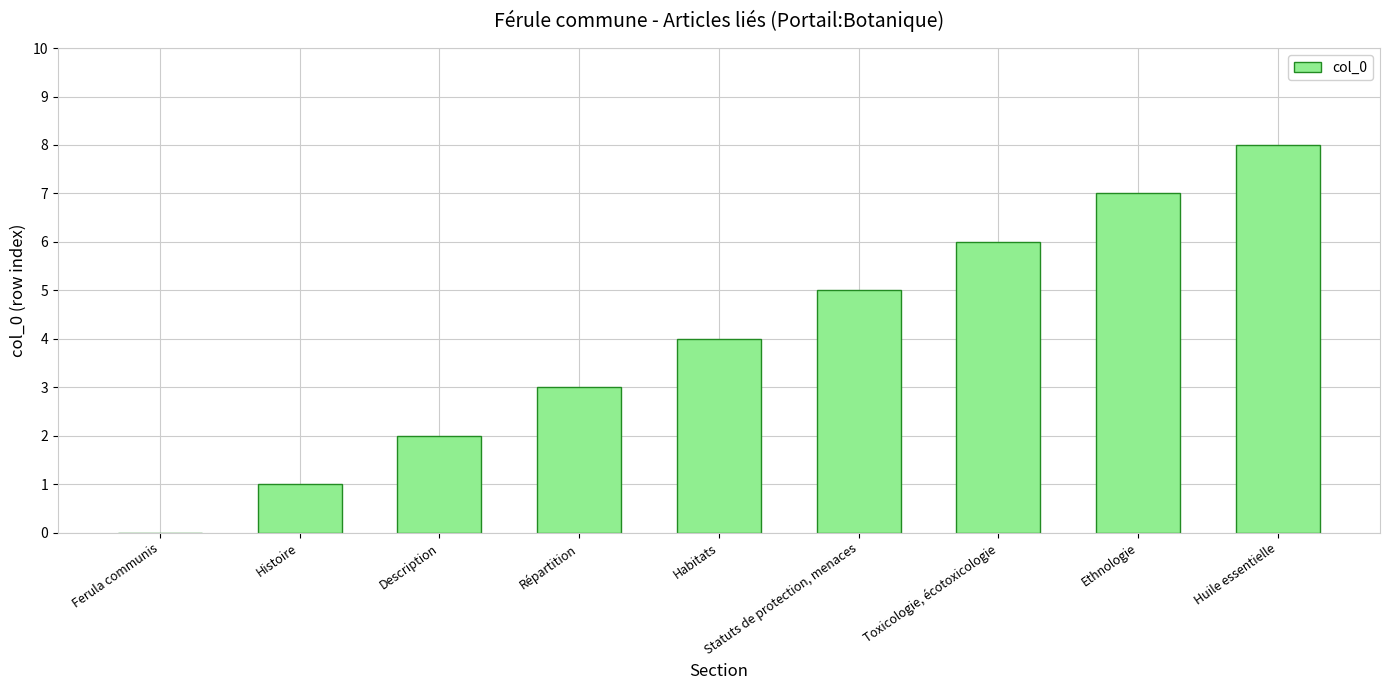

What is the maximum value shown in the chart?

8